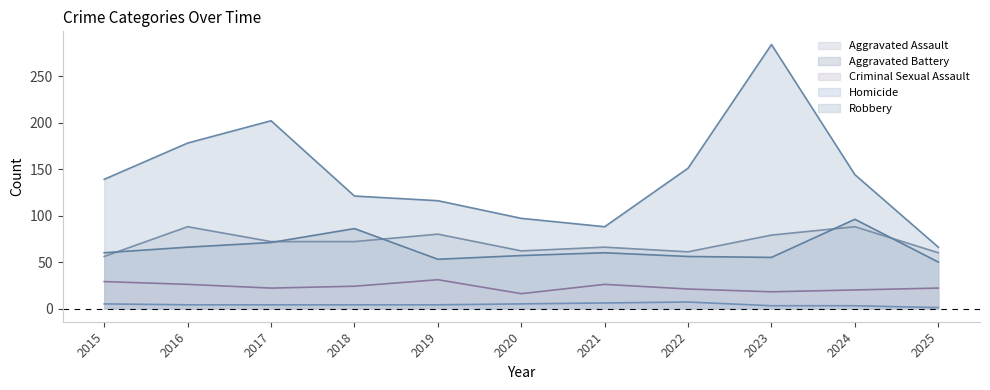

What is the maximum value for Aggravated Assault?

88